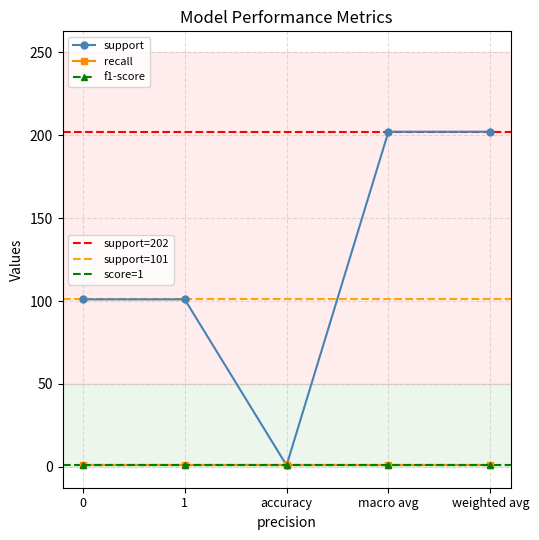

Is it true that recall equals 1 at 0?

True